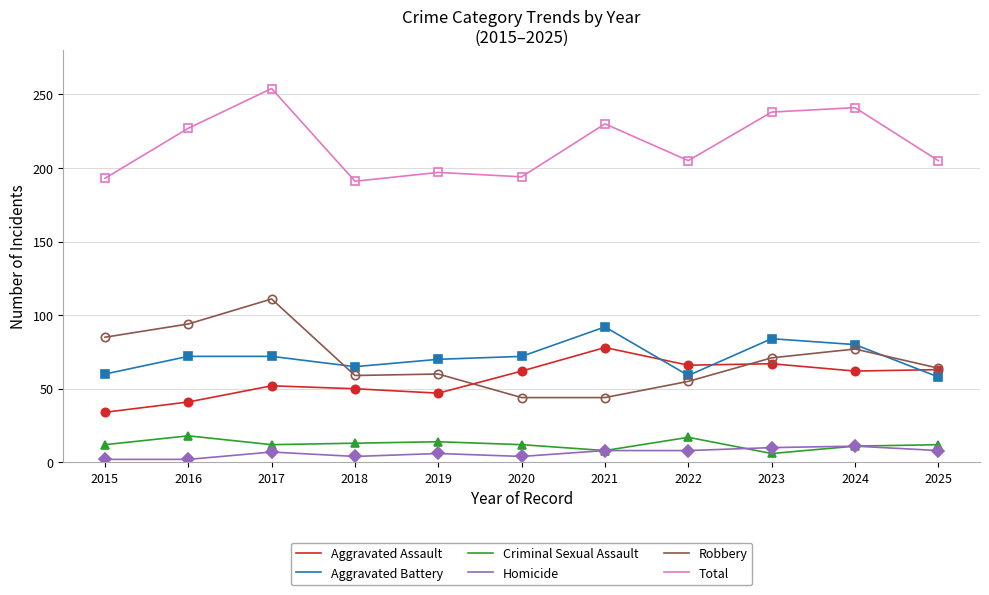

At which category does the chart reach its peak across all series?

2017